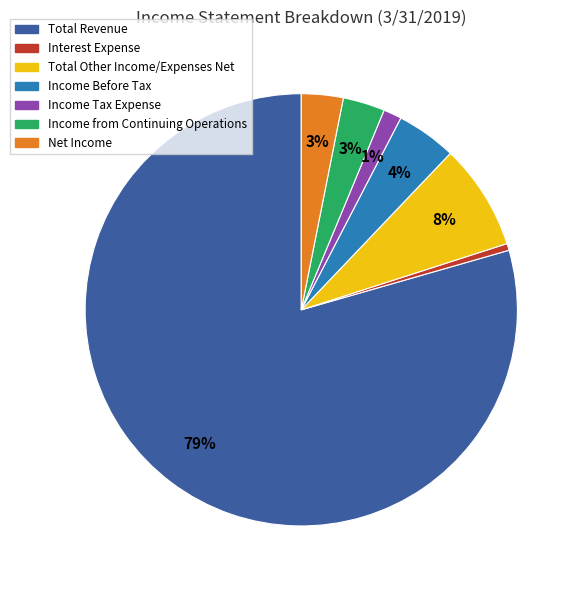

What percentage is the Total Other Income/Expenses Net slice, to the nearest percent?

8%